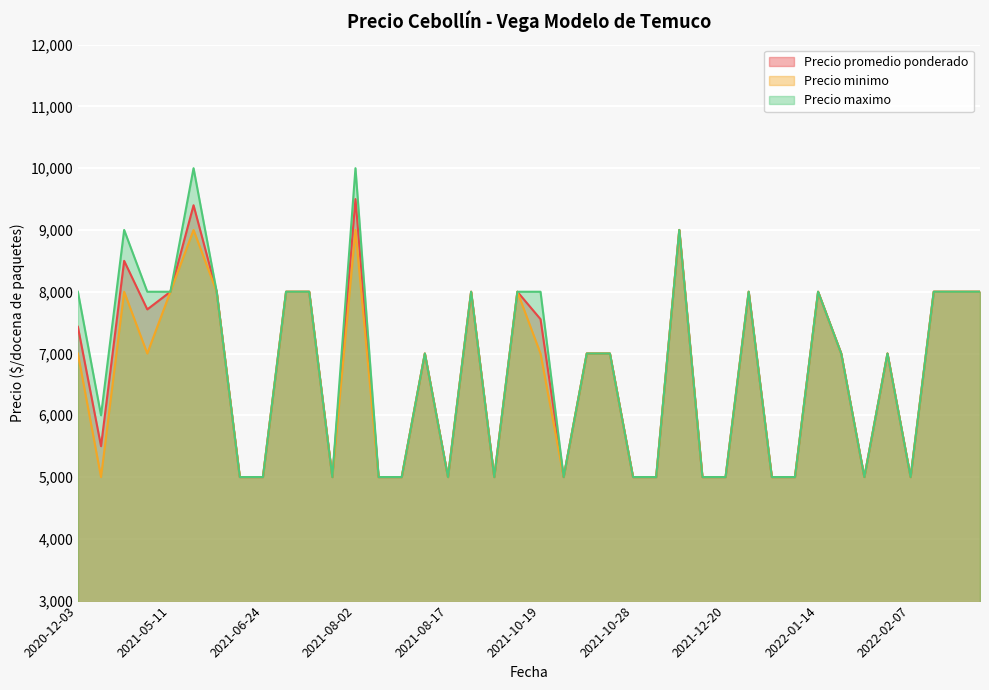

What is the approximate value of Precio maximo at 2021-06-24, to the nearest 100?

5000